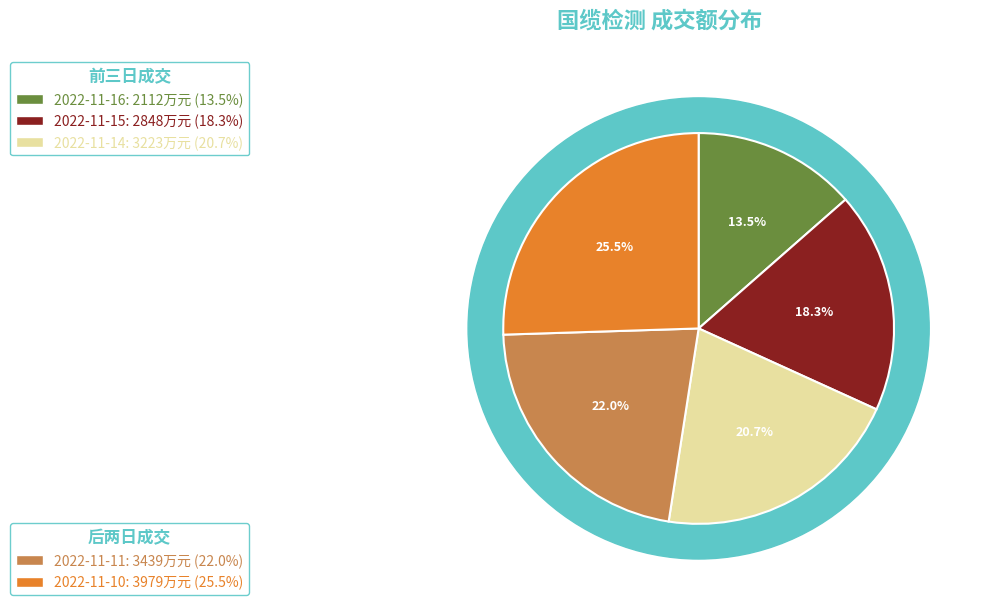

To the nearest percent, what is the difference between the 2022-11-16 and 2022-11-14 slice percentages?

7%